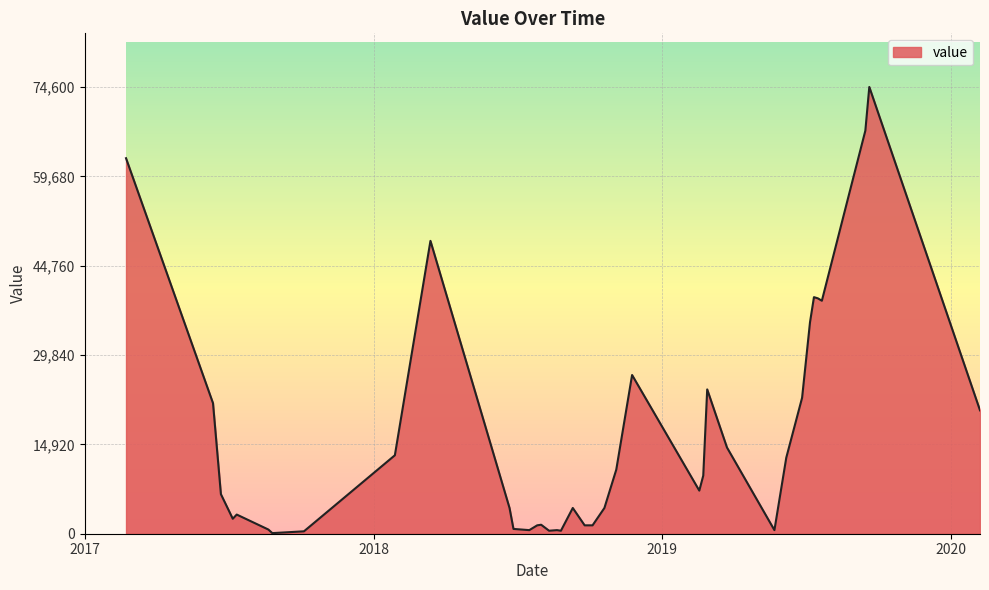

What is the greatest value displayed?

74600